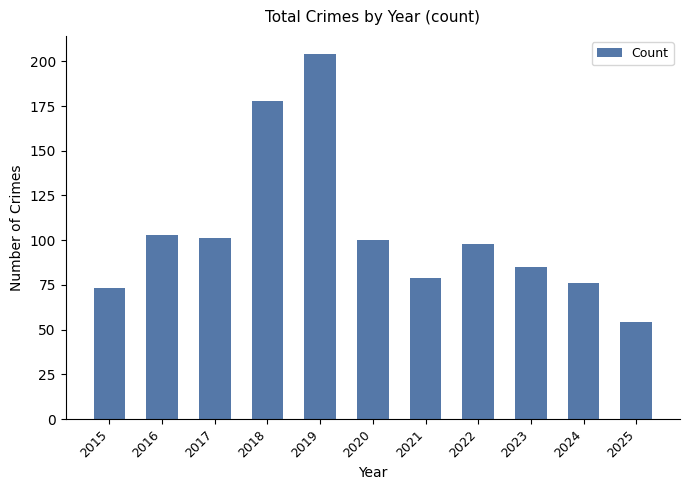

What is the greatest value displayed?

204